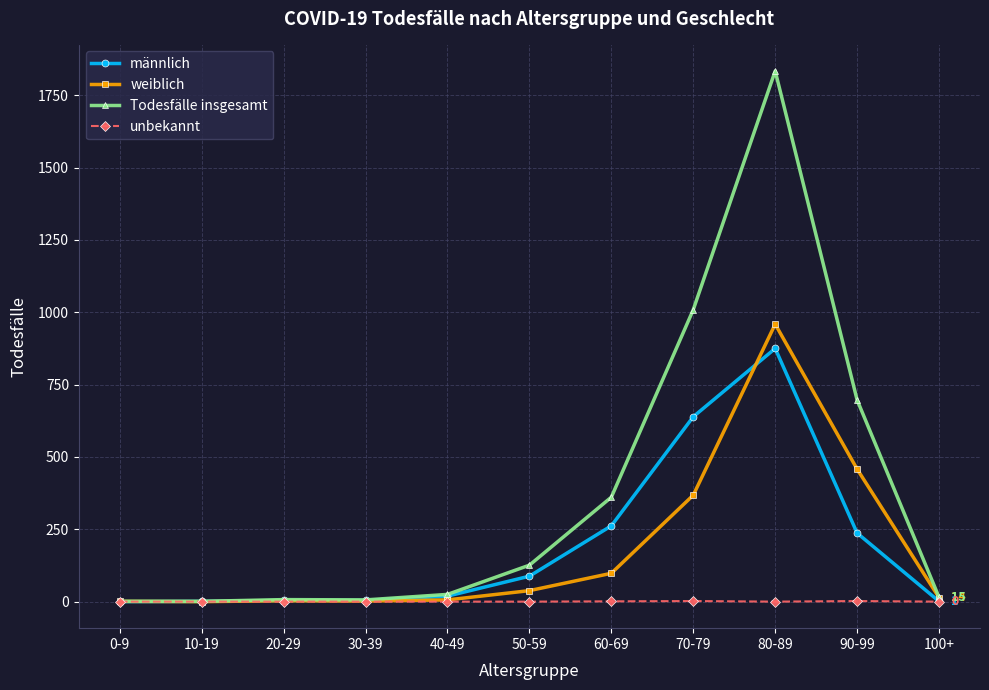

What is the sum of all männlich values?

2130